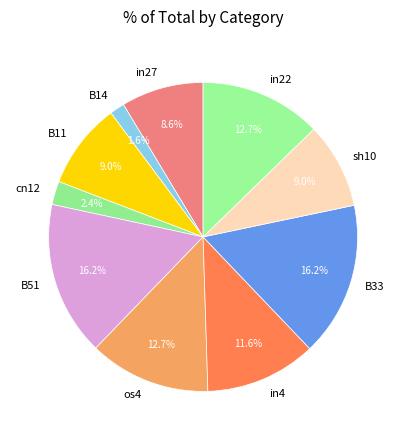

Which slice is the smallest?

B14